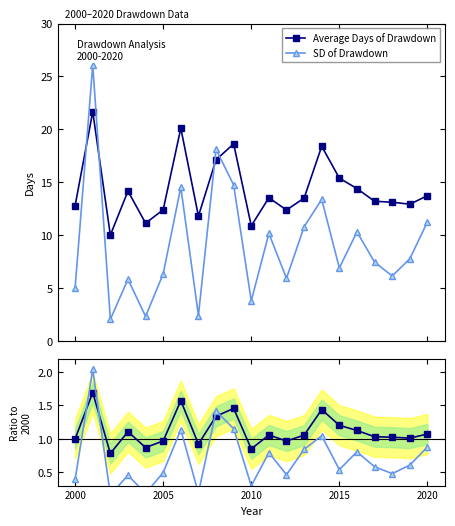

In SD of Drawdown, how many points are lower than both neighbors (excluding endpoints)?

7